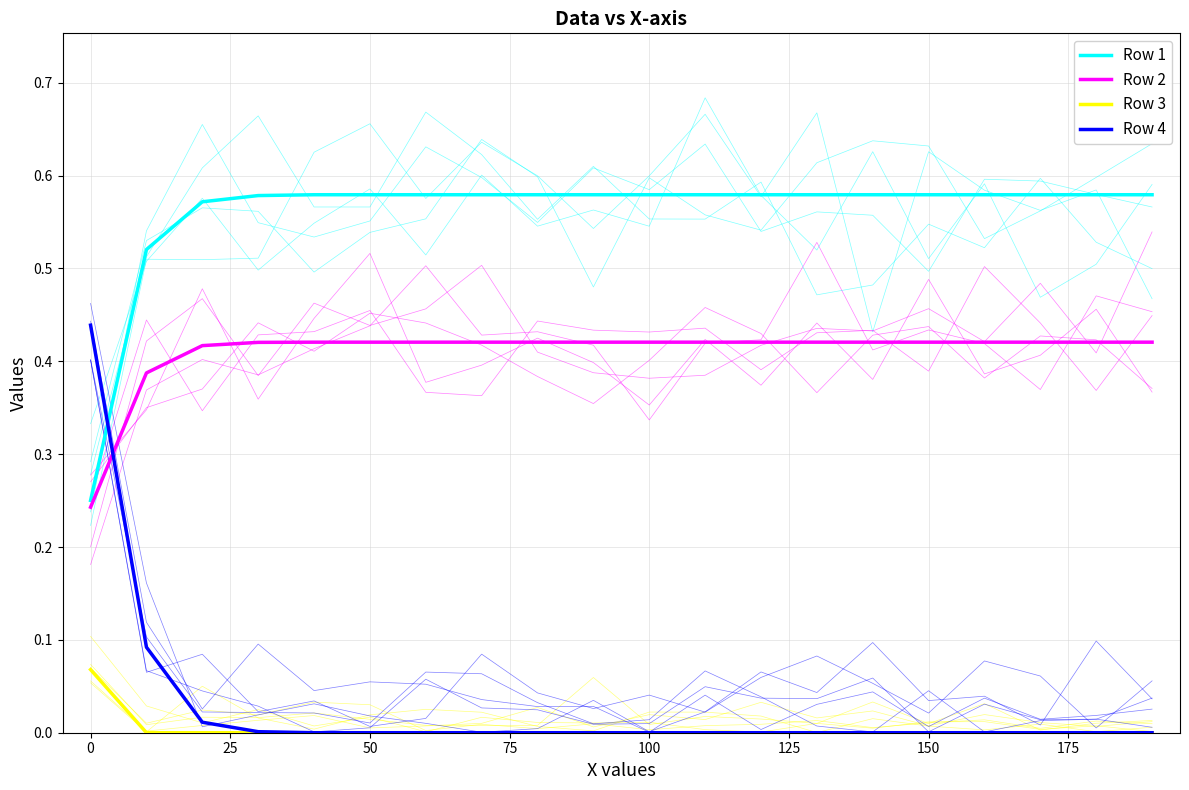

How many data points does each series have?

20